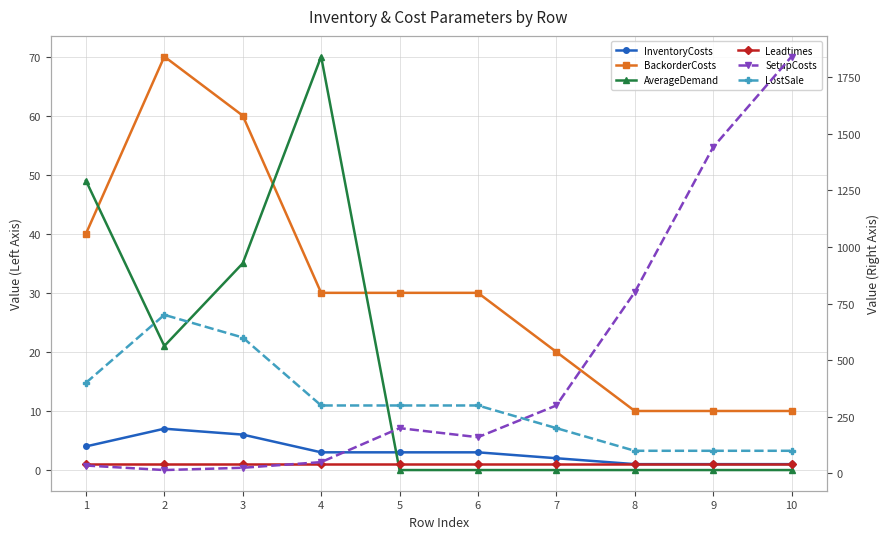

Reading left to right, list all the values displayed in this chart.

InventoryCosts: 4	7	6	3	3	3	2	1	1	1
BackorderCosts: 40	70	60	30	30	30	20	10	10	10
AverageDemand: 49	21	35	70	0	0	0	0	0	0
Leadtimes: 1	1	1	1	1	1	1	1	1	1
SetupCosts: 35	15	25	50	200	160	300	800	1440	1840
LostSale: 400	700	600	300	300	300	200	100	100	100